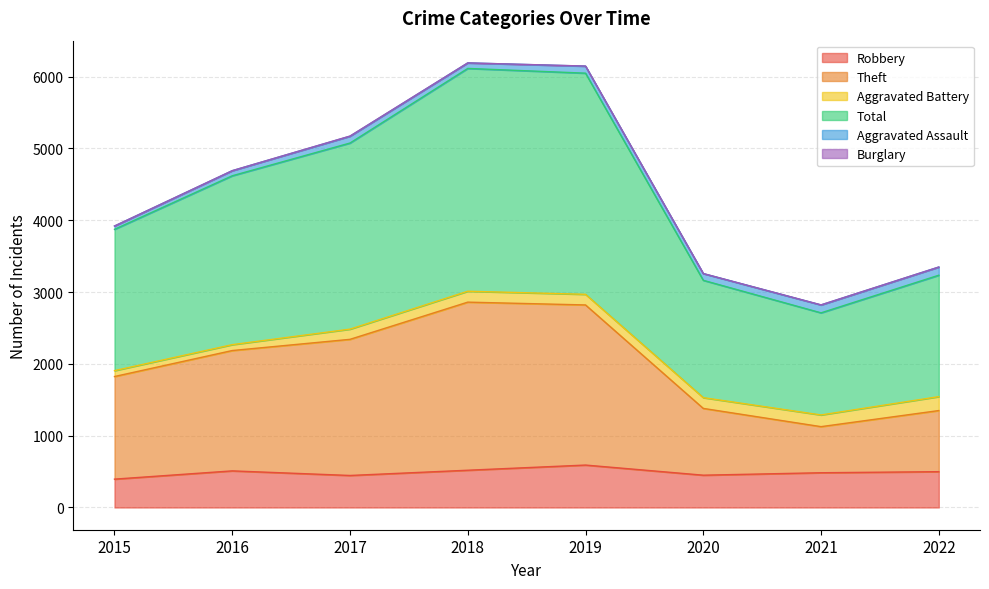

What is the difference between the maximum and minimum values in the Theft series?

1734